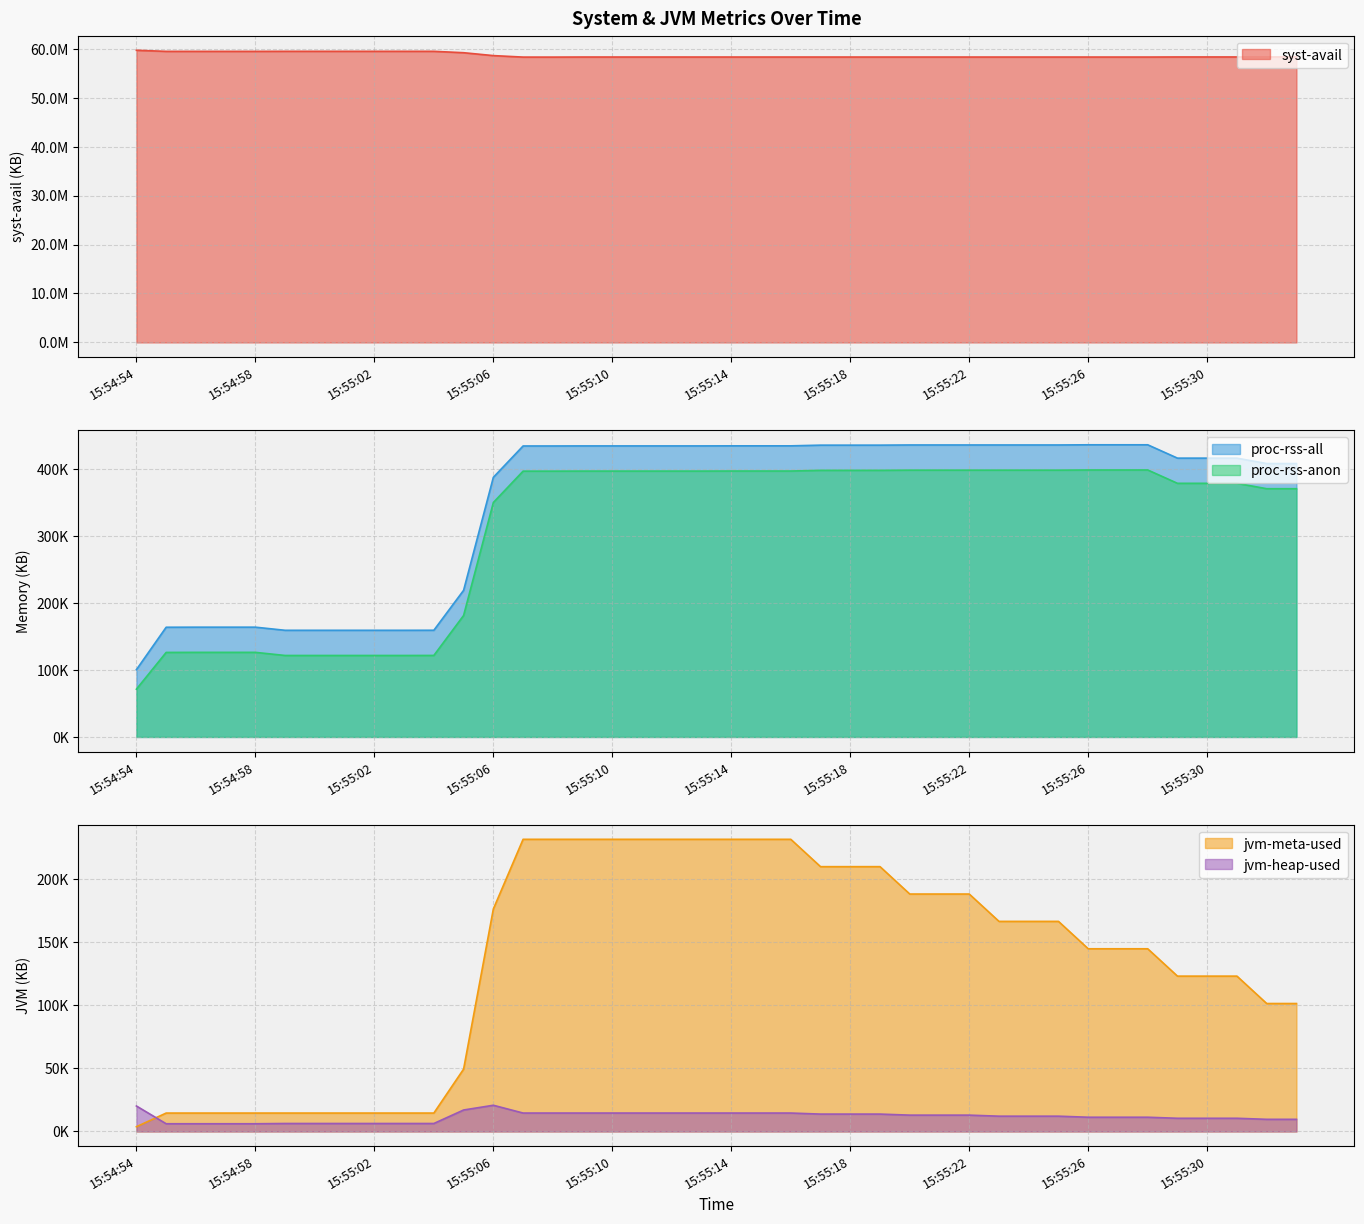

How many data points does each series have?

40